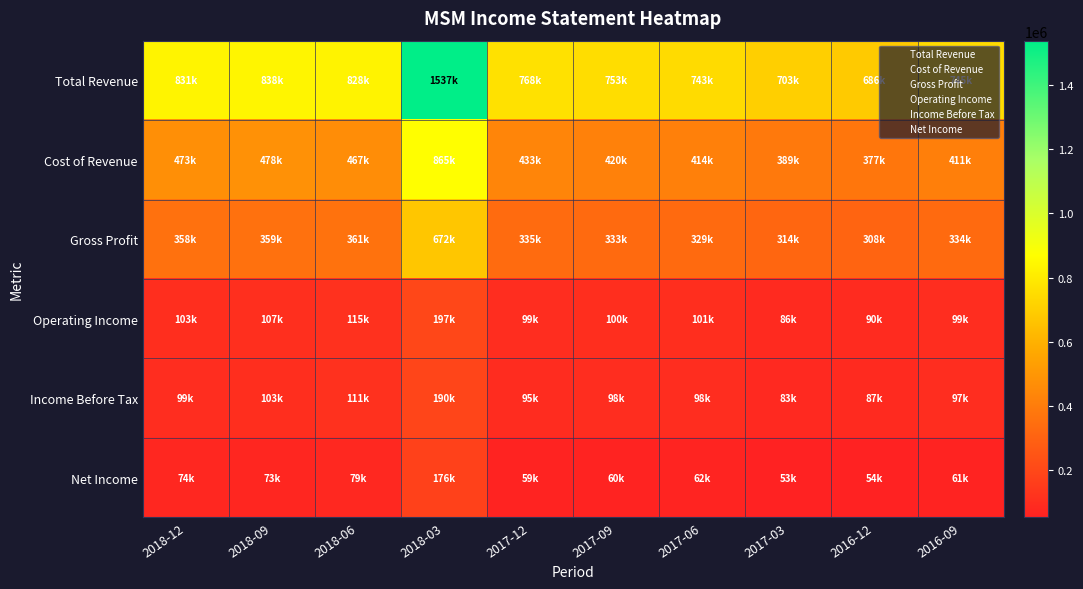

Count the number of data series in this chart.

6